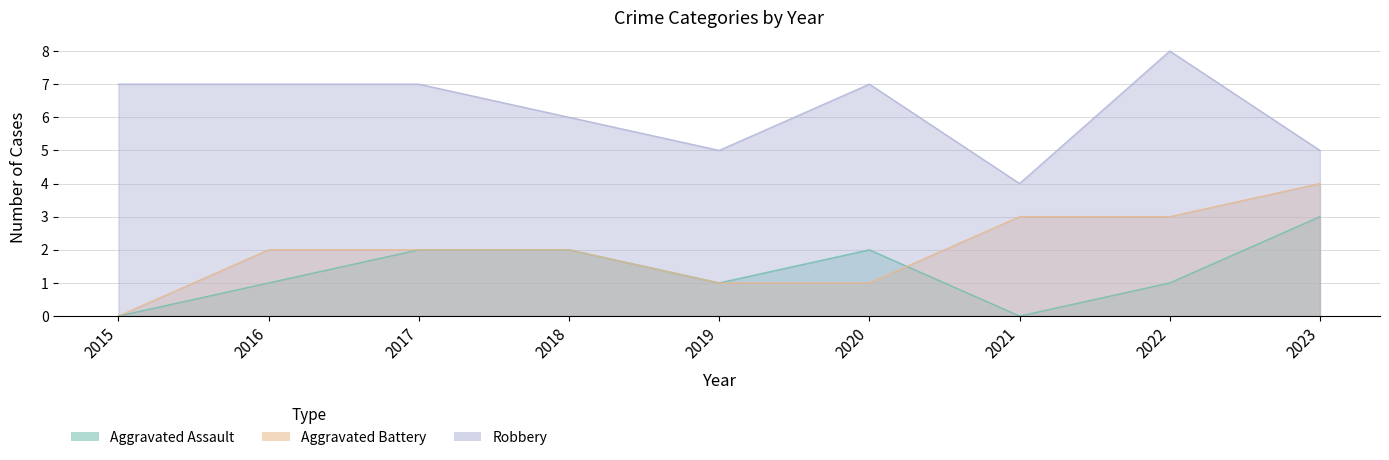

Where is Aggravated Battery nearest to the value 2?

2016